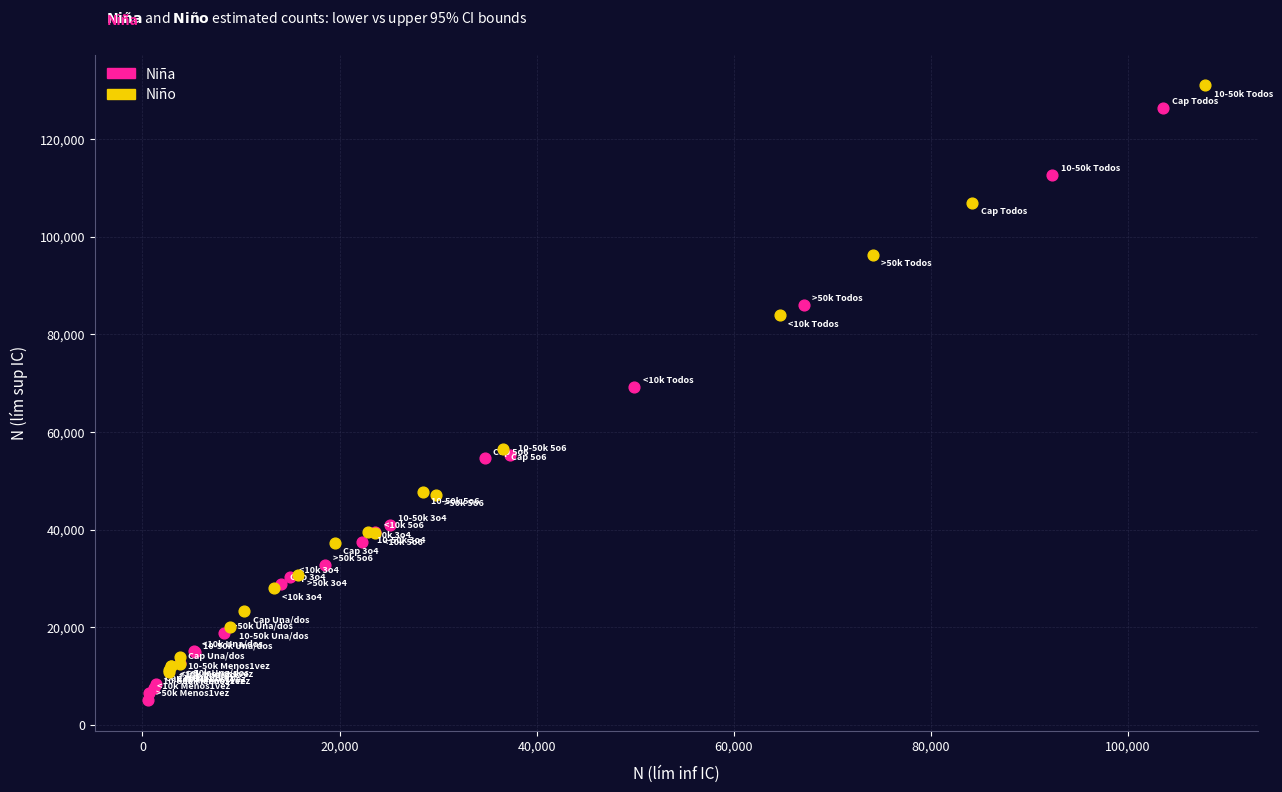

What are all the series names shown in the legend?

Niña, Niño